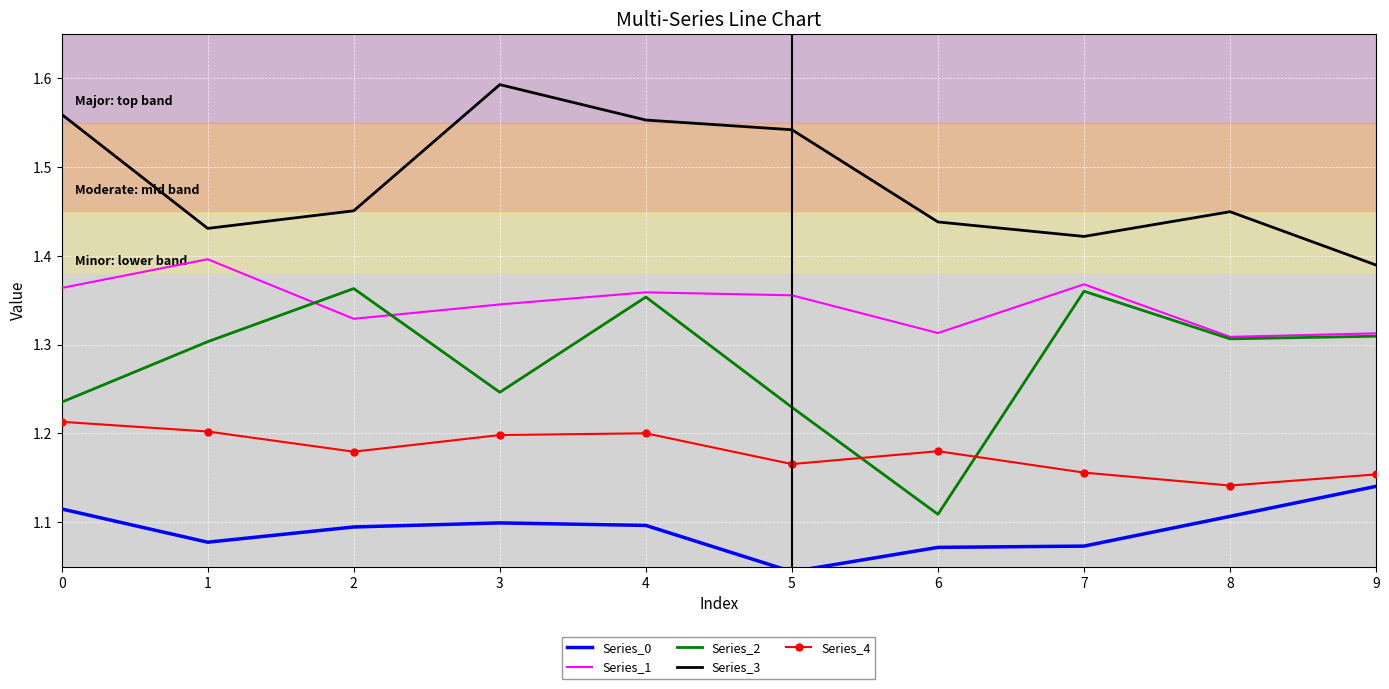

Where is Series_3 nearest to the value 1?

9